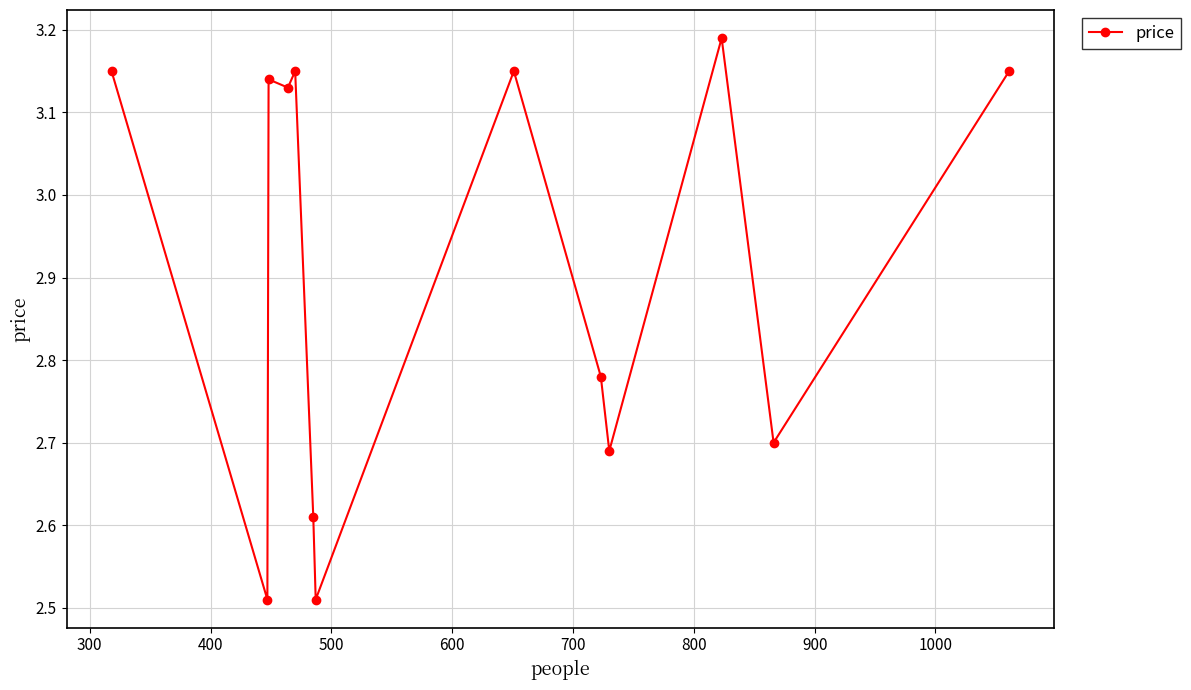

Count the values in the range 2 to 3.

6